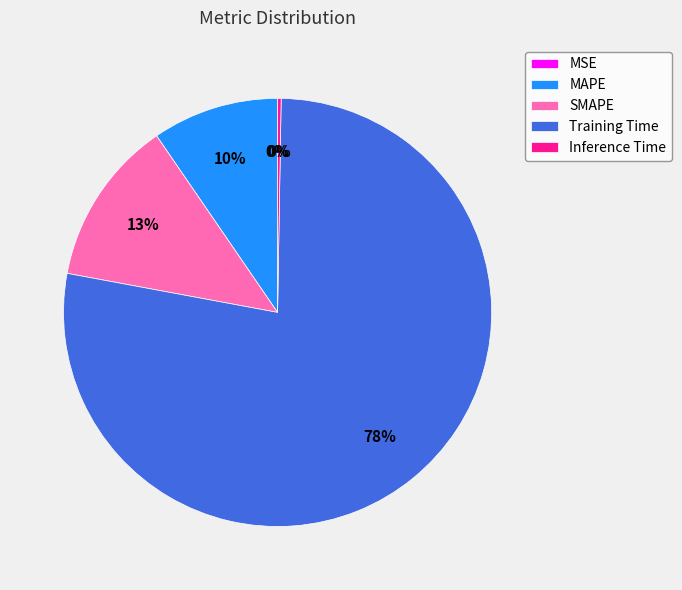

Combined, do SMAPE and Training Time account for over 50%?

Yes